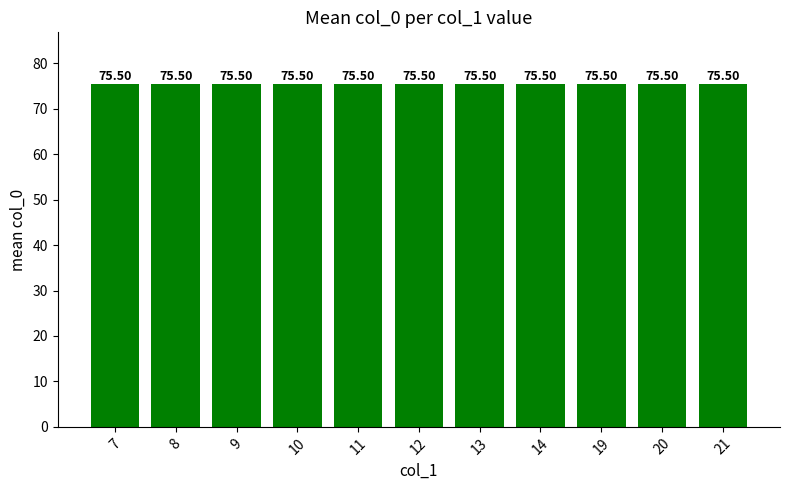

Is it true that the value at 13 is 19?

False